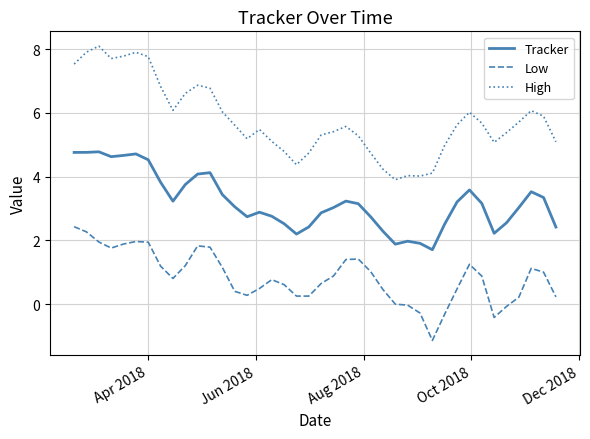

What is the difference between the maximum and minimum values in the High series?

4.2